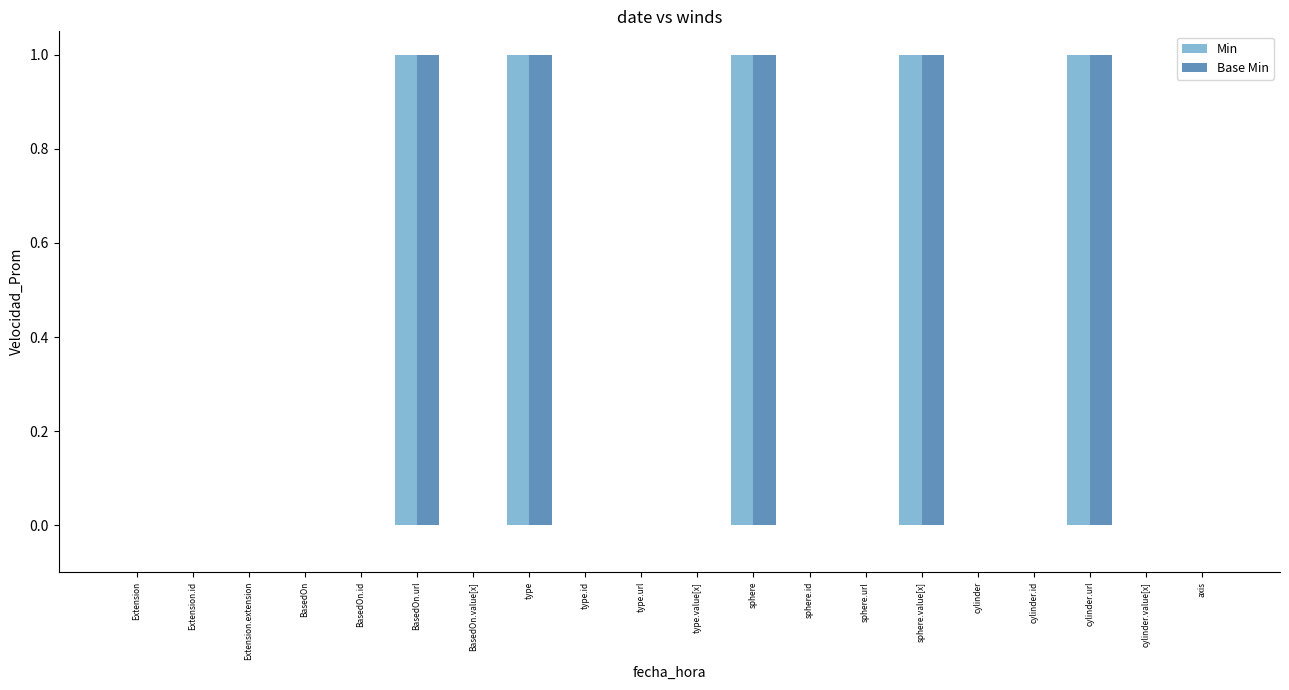

The Base Min series shows 0 at cylinder. True or false?

True